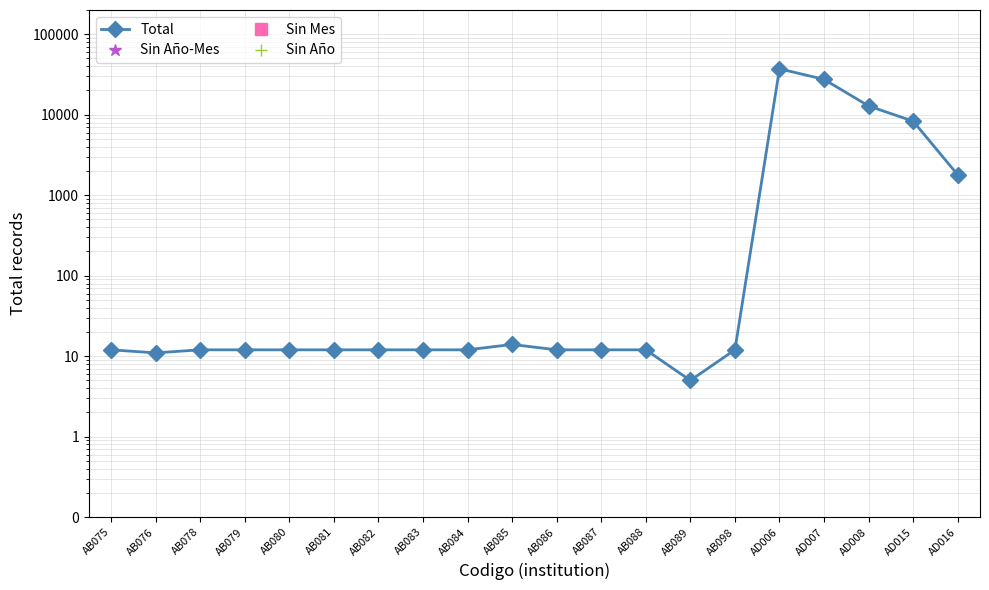

Which series has the largest range (max minus min)?

Total